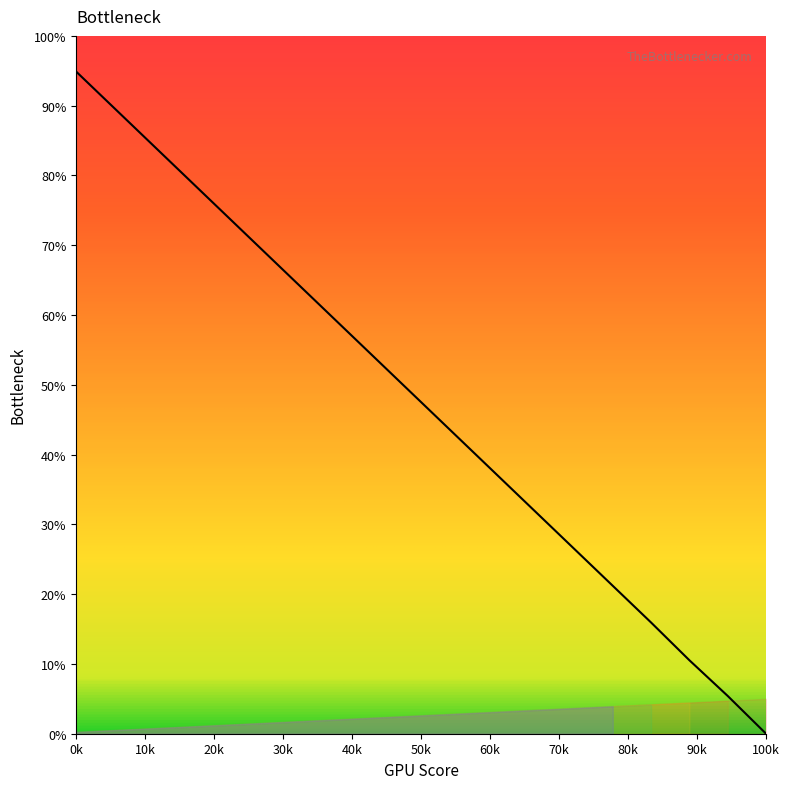

Count the number of data series in this chart.

1